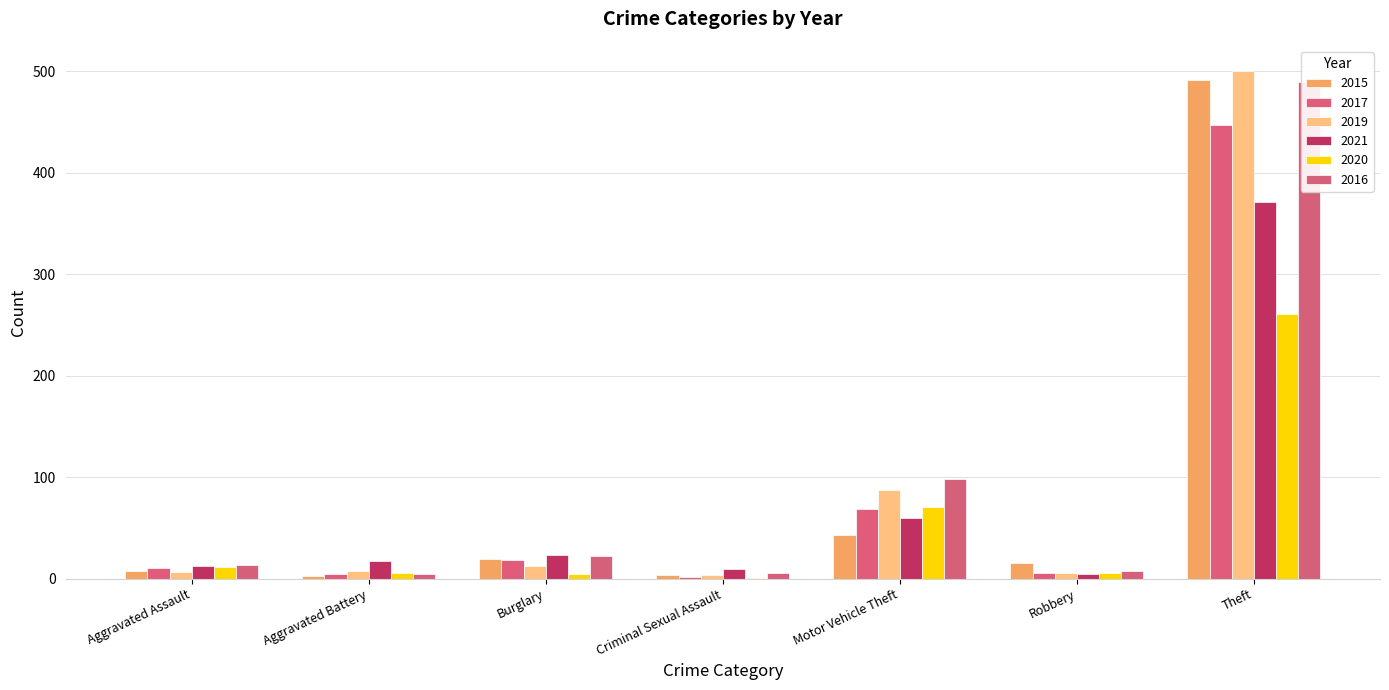

What is the spread (max minus min) of values at Burglary?

18